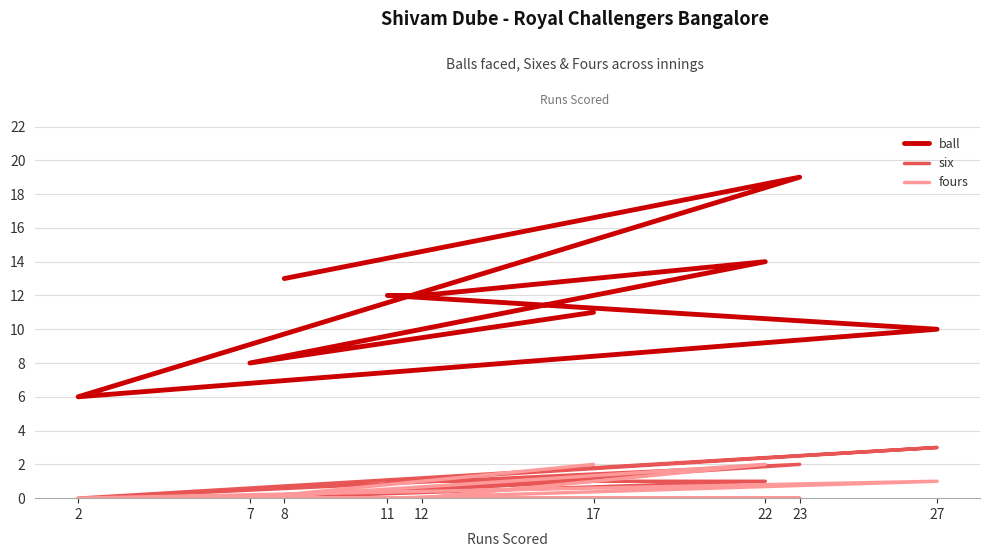

True or false: ball and six cross at least once.

False